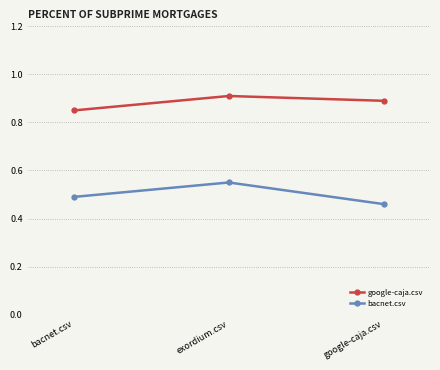

Which series has the widest spread of values?

bacnet.csv